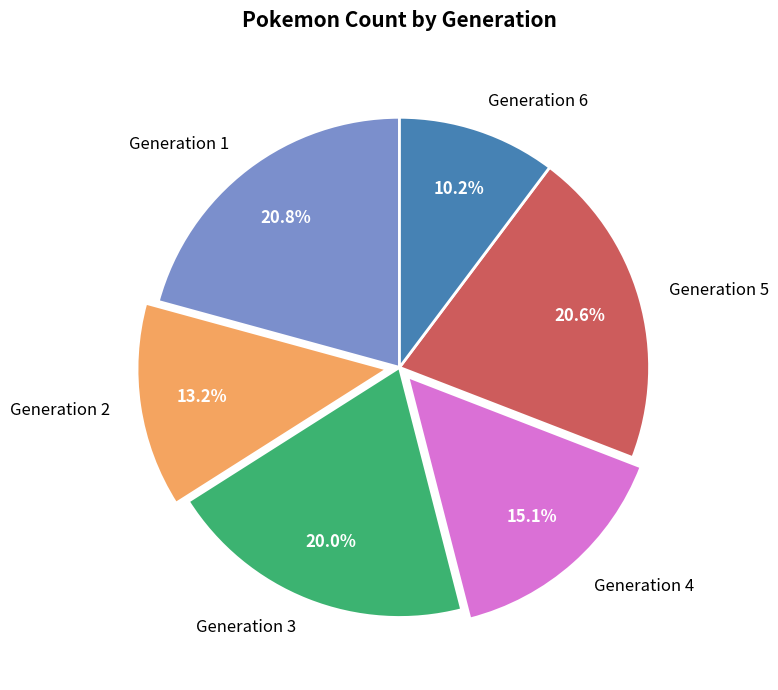

Does any single category account for the majority?

No